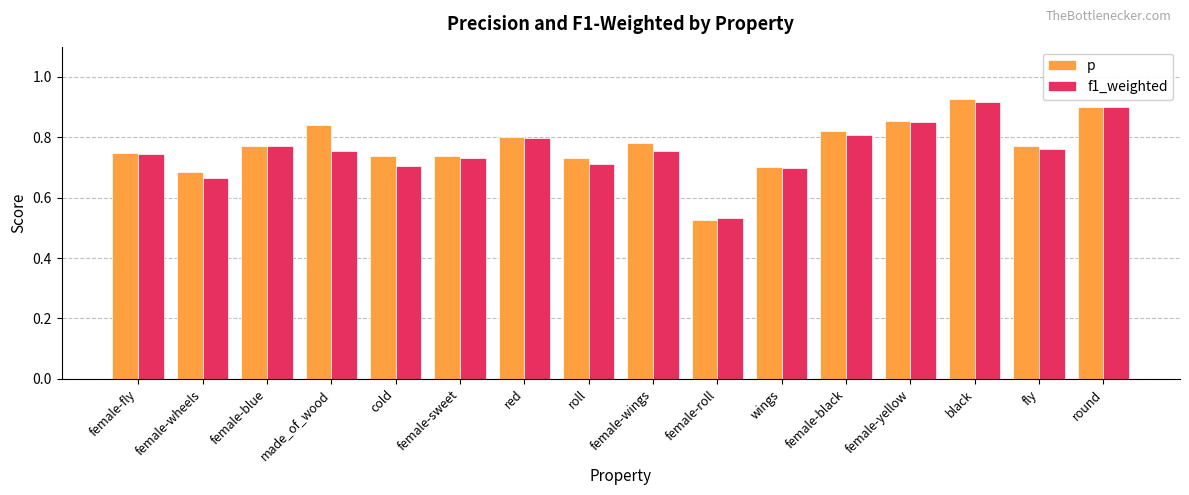

What is the label of the 9th bar from the left?

female-wings